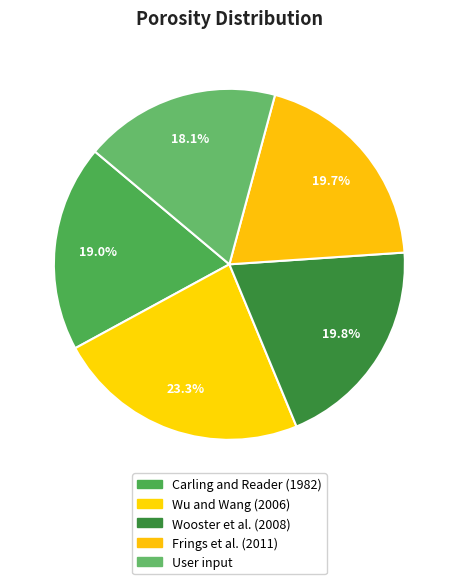

The User input slice represents 18% of the pie. True or false?

True